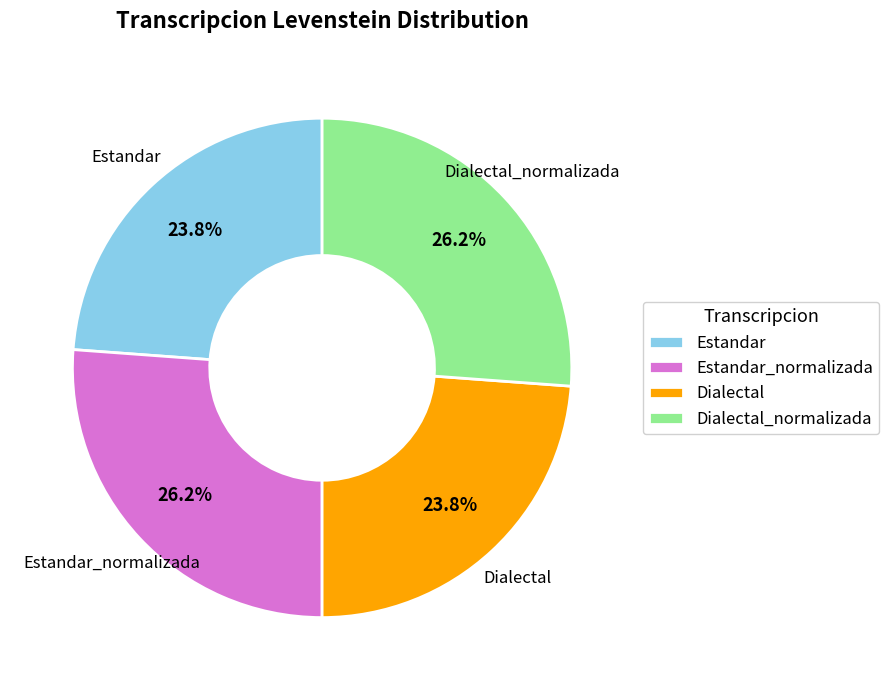

Is Estandar_normalizada the majority of the pie?

No